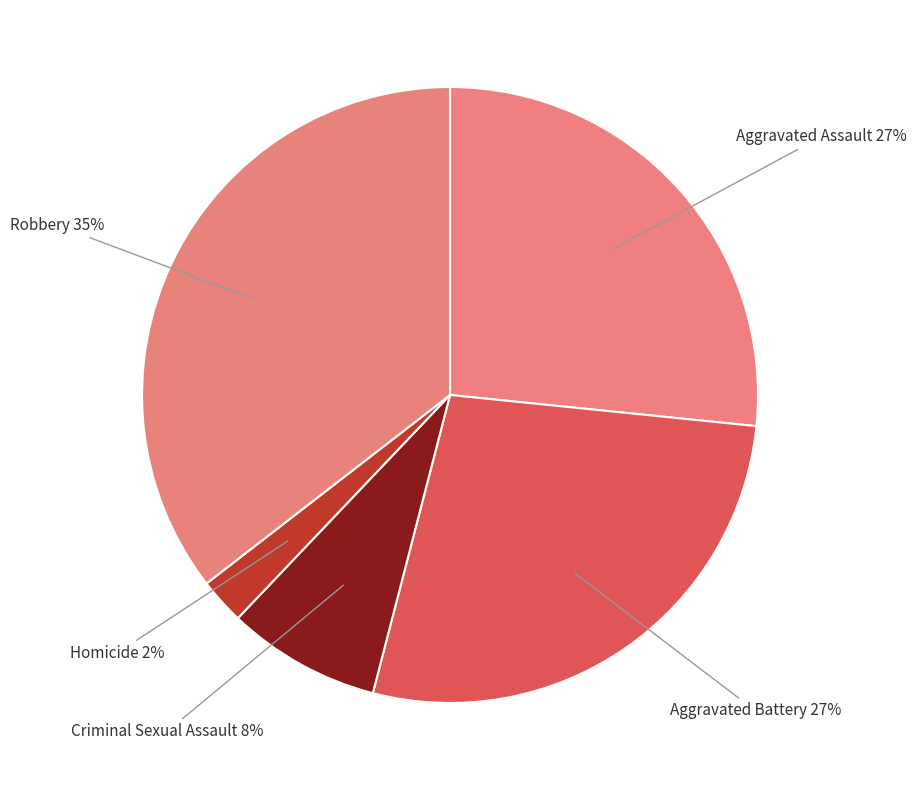

To the nearest percent, what is the average slice percentage?

20%